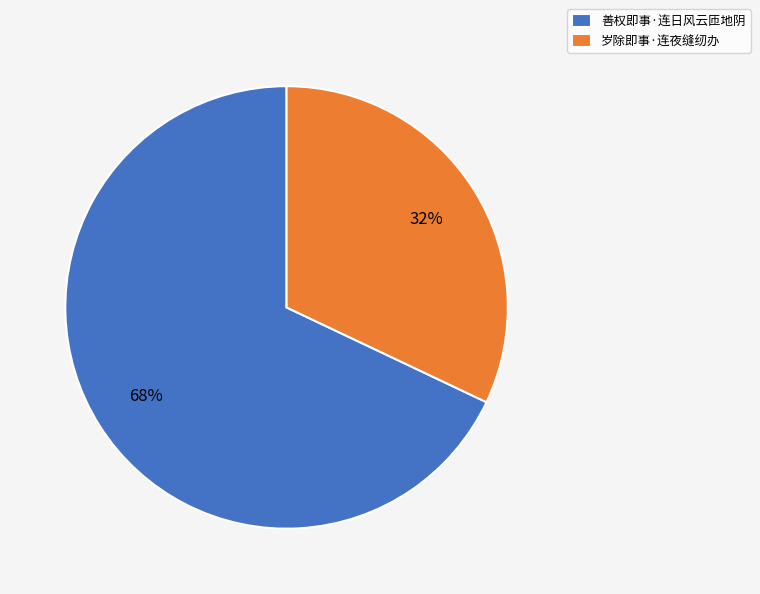

What is the ratio of the value at 善权即事·连日风云匝地阴 to the value at 岁除即事·连夜缝纫办?

2.1